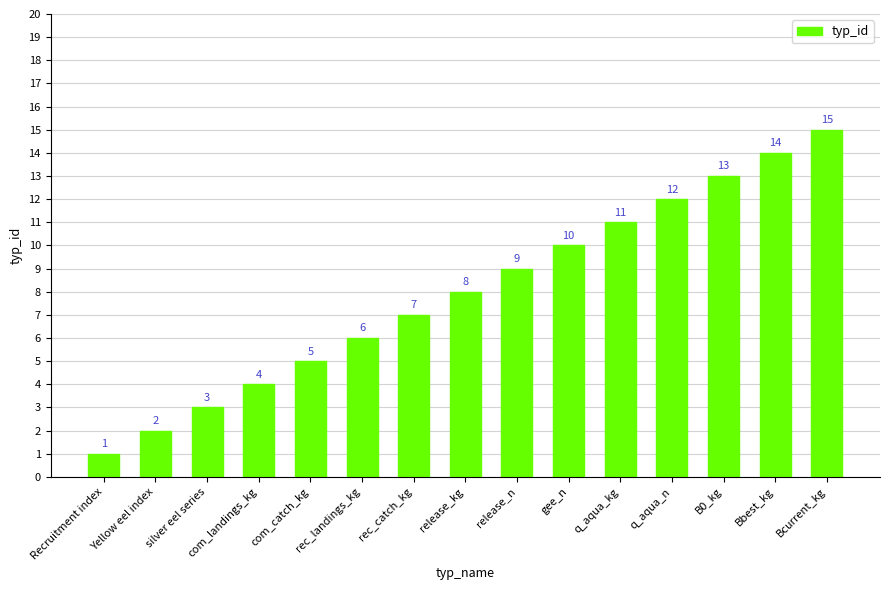

Rank the categories by value from lowest to highest.

Recruitment index, Yellow eel index, silver eel series, com_landings_kg, com_catch_kg, rec_landings_kg, rec_catch_kg, release_kg, release_n, gee_n, q_aqua_kg, q_aqua_n, B0_kg, Bbest_kg, Bcurrent_kg